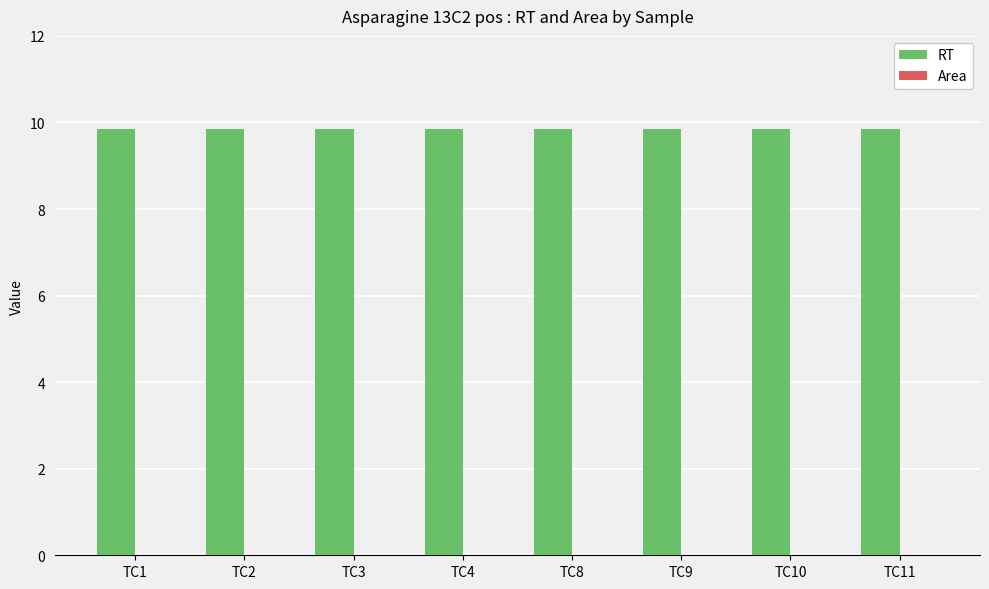

What is the total value across all series at TC4?

9.8